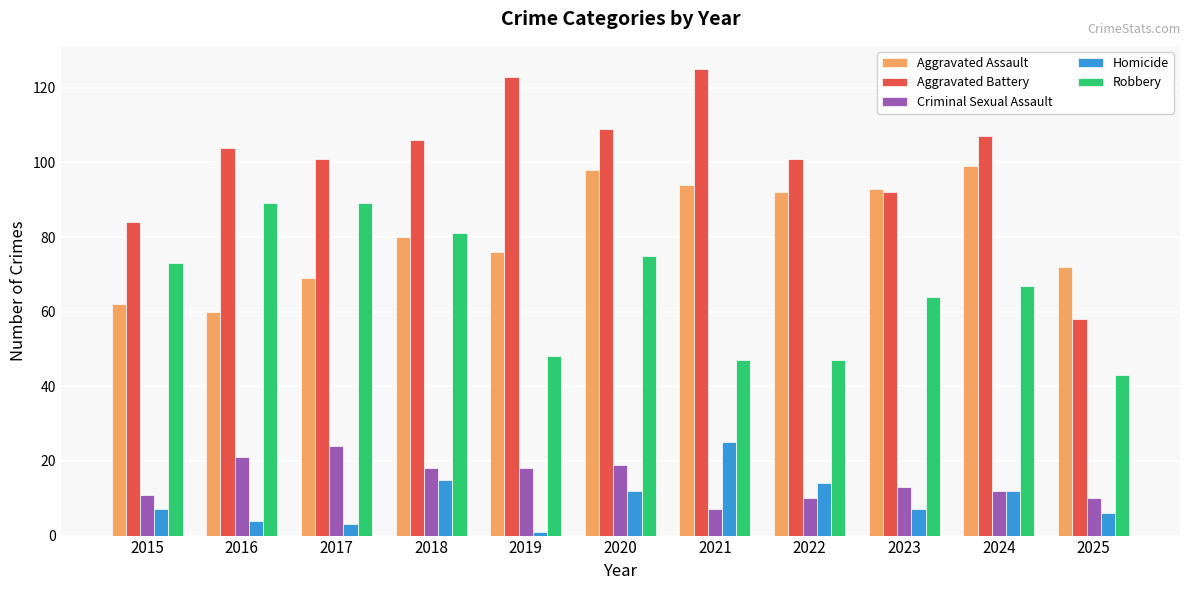

How many categories are shown in the chart?

11